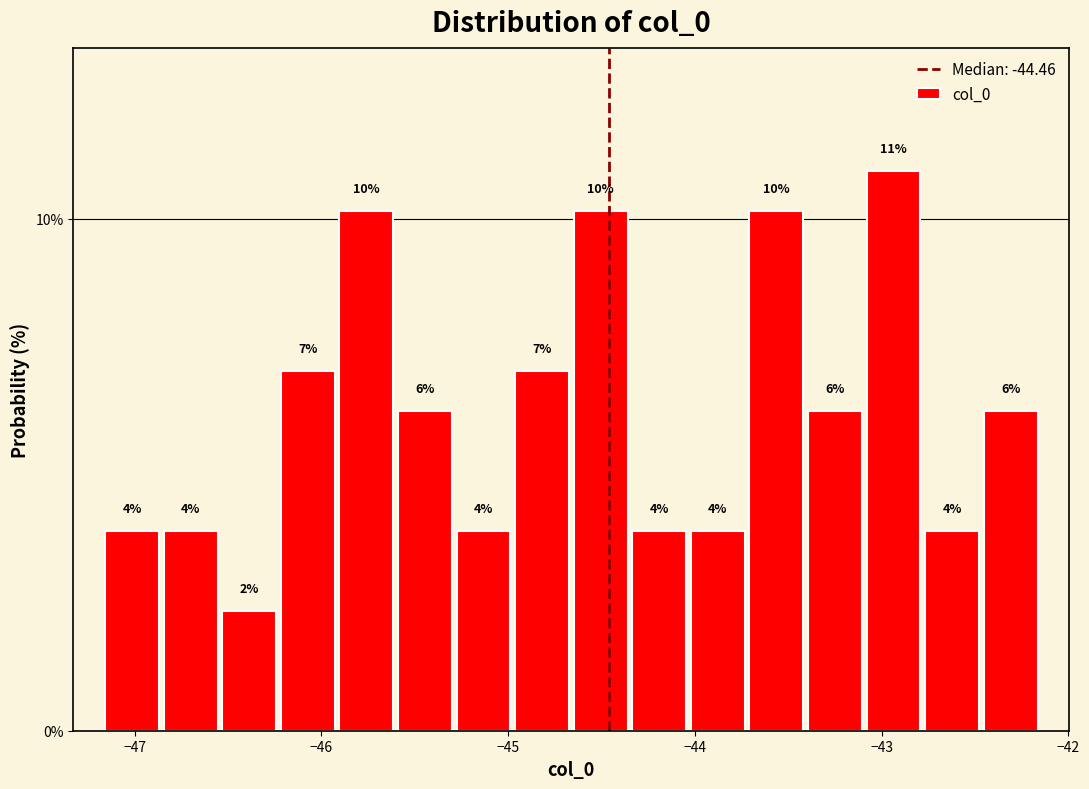

Read against the x-axis, roughly where is the centre of the tallest bar?

-42.9